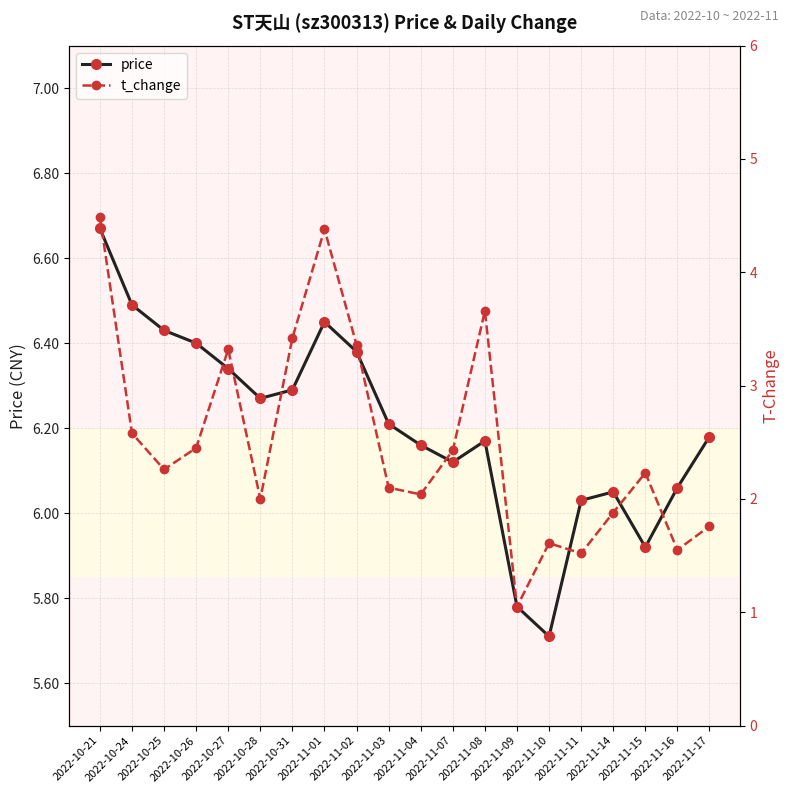

How many categories are shown in the chart?

20